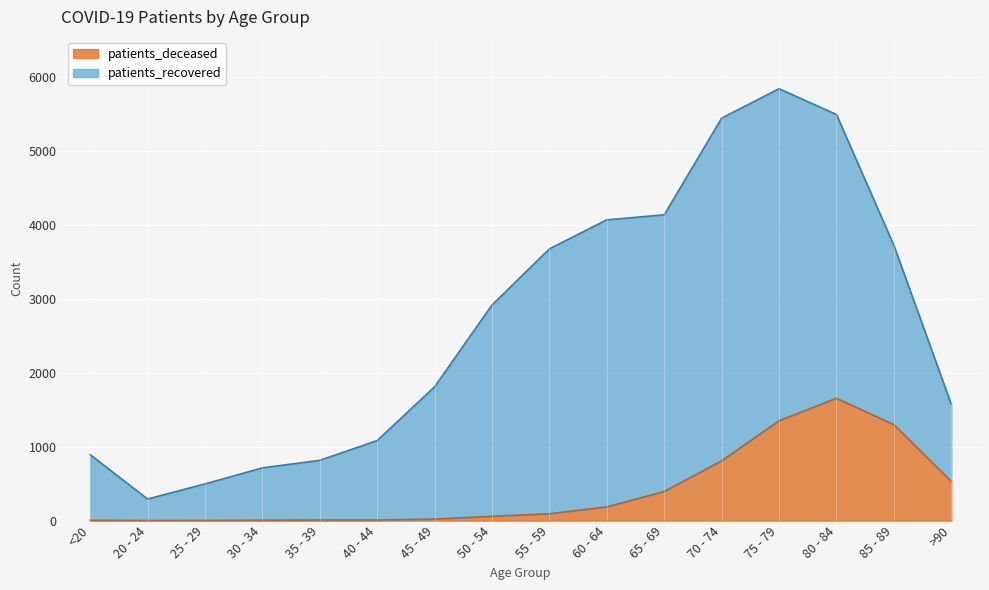

At which label does patients_deceased reach its peak?

80 - 84